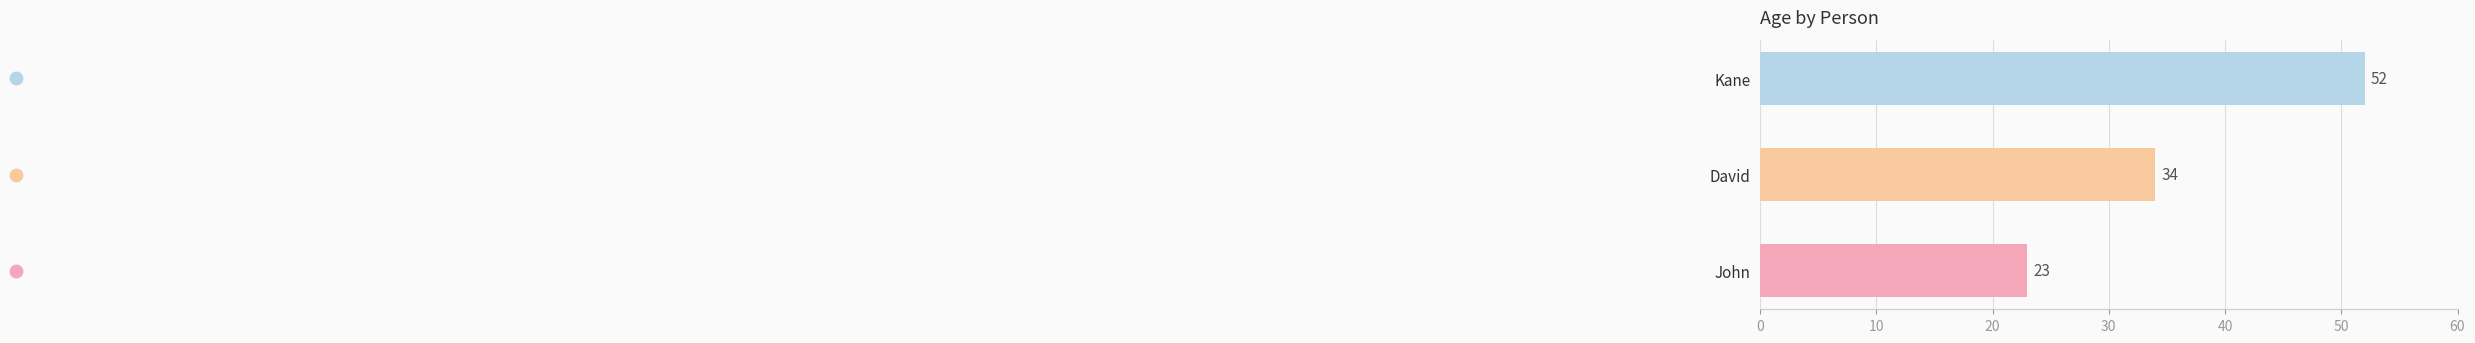

Rank the categories by value from lowest to highest.

John, David, Kane